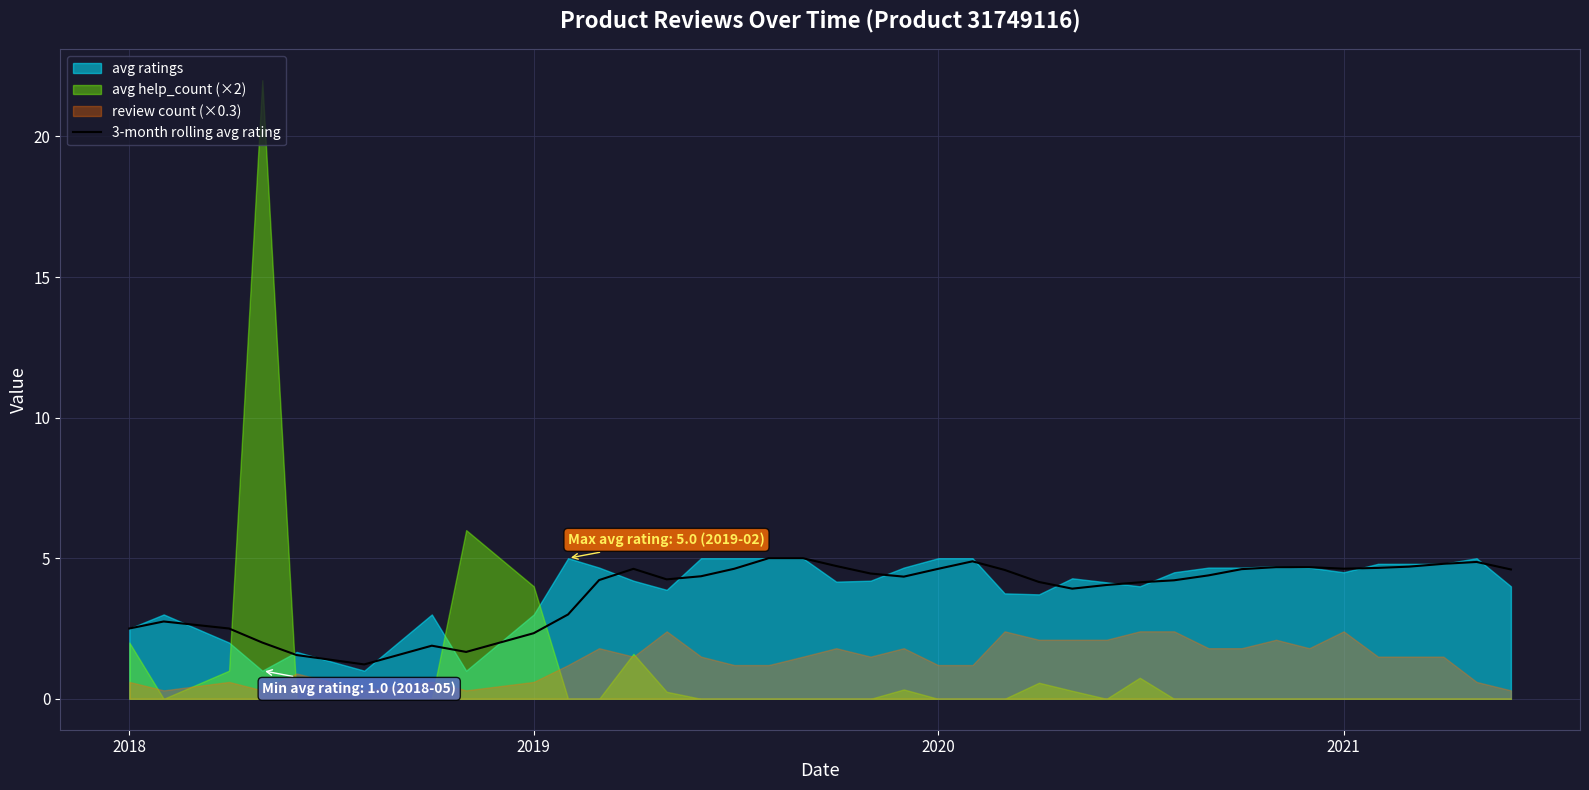

What is the highest value of the 3-month rolling avg rating series?

5.0